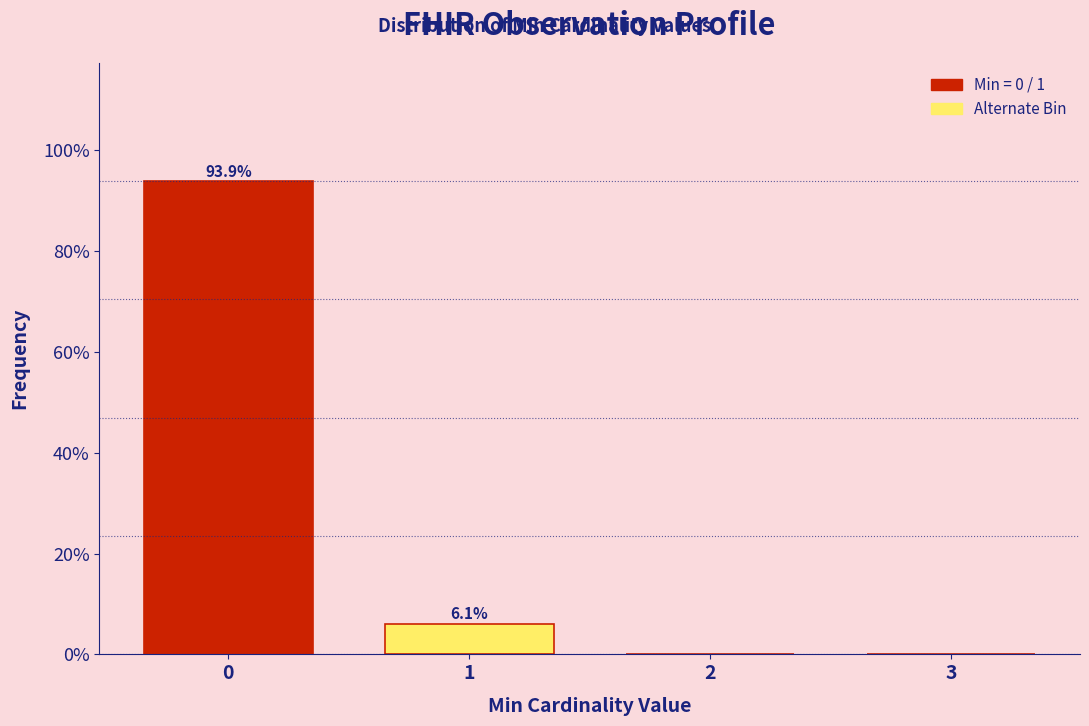

Reading left to right, transcribe all the data shown in this chart.

0=93.9	1=6.1	2=0.0	3=0.0